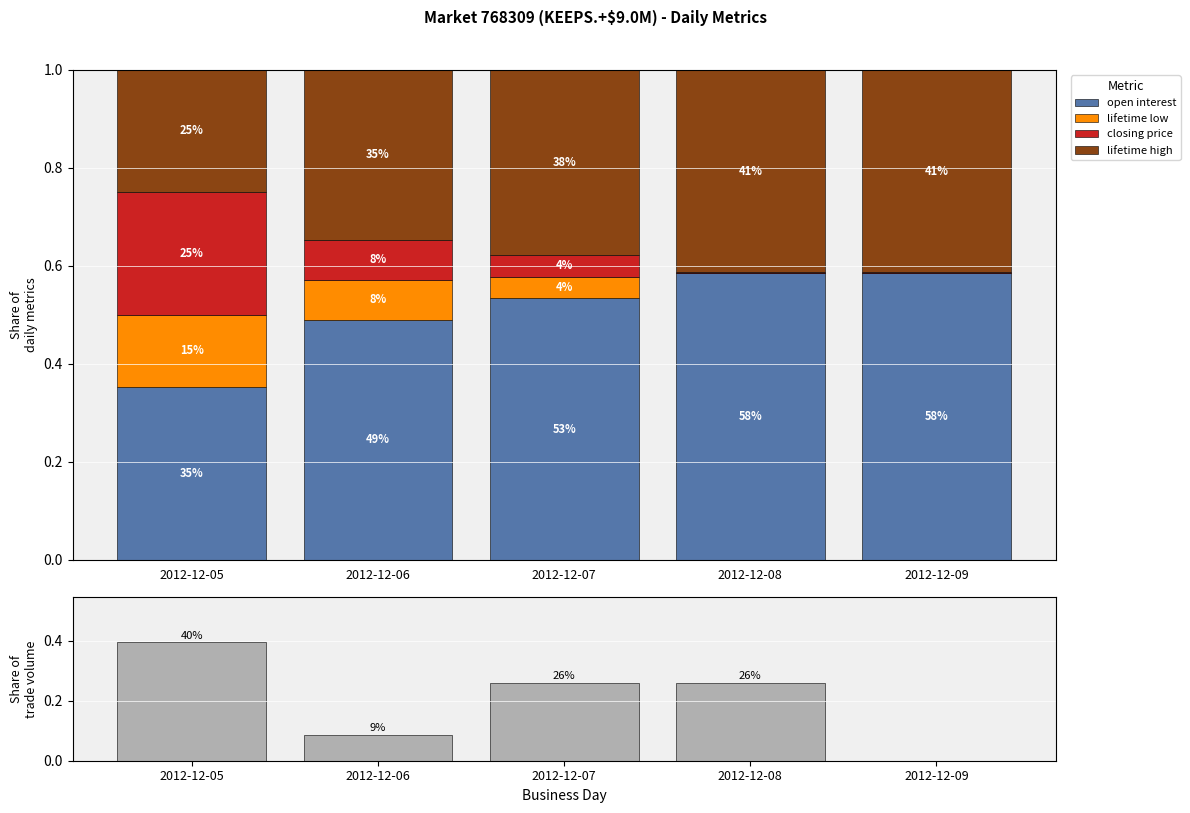

How many distinct data groups are displayed?

5